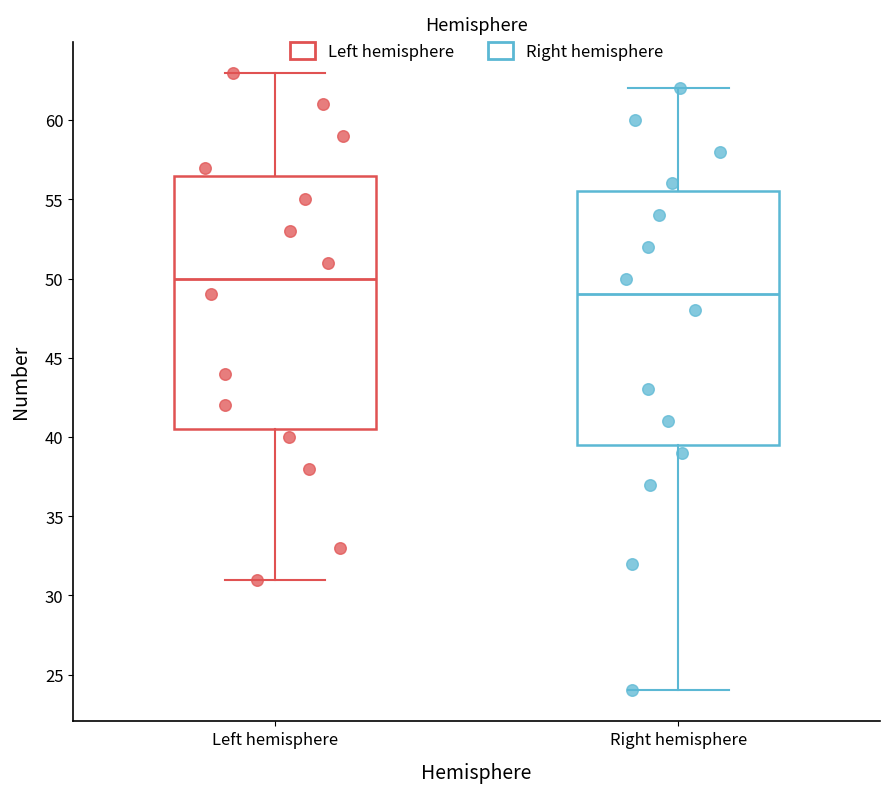

Reading left to right, read every box against the y-axis: the position of its median line, the range the box covers, and the ends of its whiskers. The values are not printed on the chart, so give them approximately, as read against the axis.

Left hemisphere: median 50.0, box 40.5 to 56.5, whiskers 31.0 to 63.0
Right hemisphere: median 49.0, box 39.5 to 55.5, whiskers 24.0 to 62.0